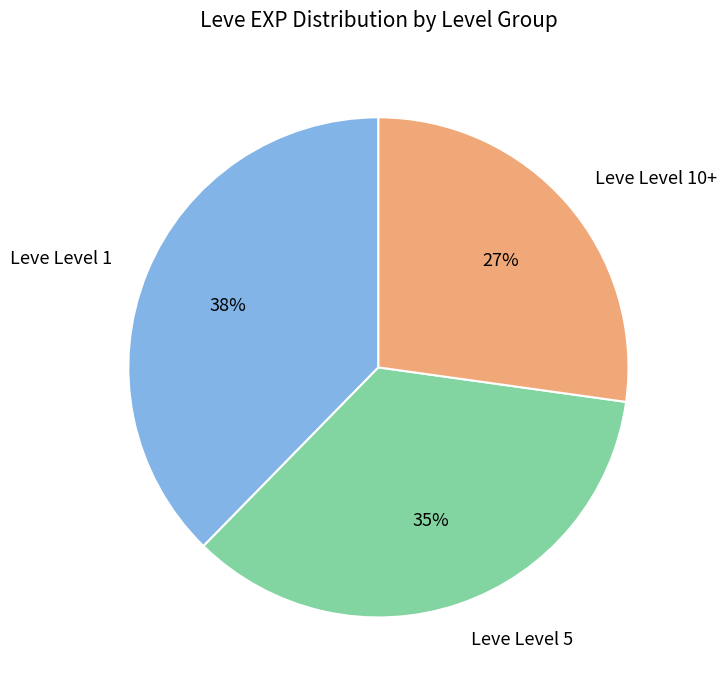

Does Leve Level 1 represent more than half of the total?

No